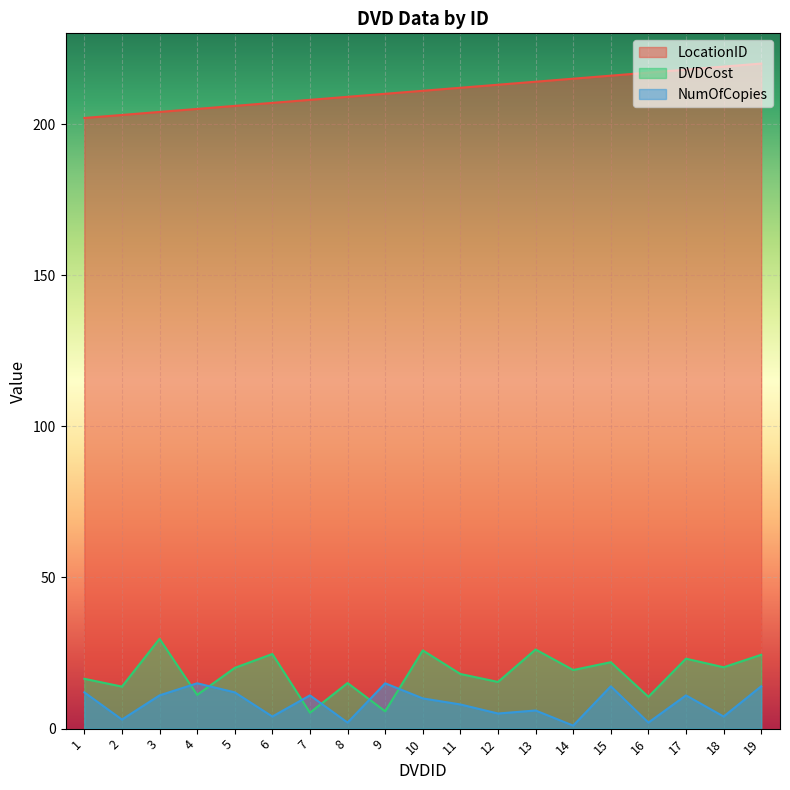

What is the total value across all series at 9?

230.7